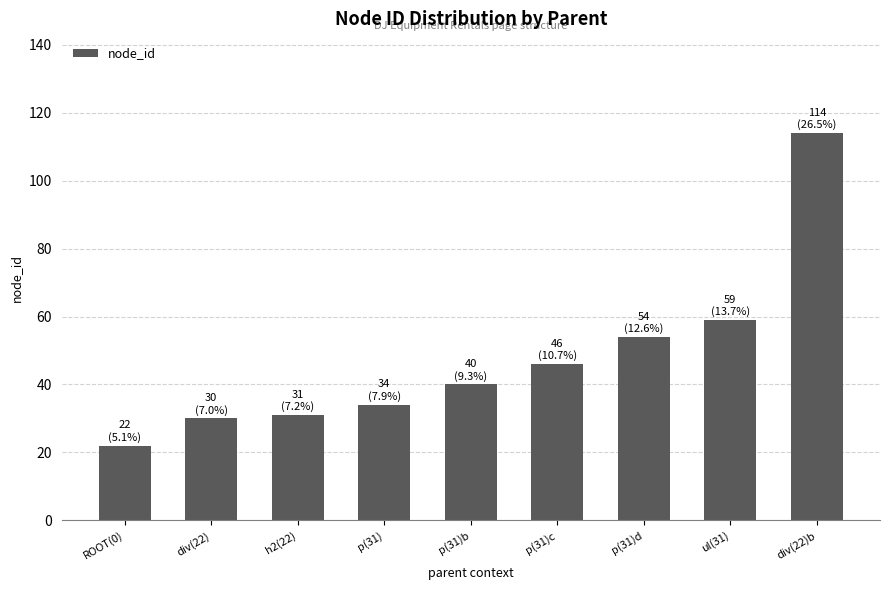

True or false: the data shows 31 at h2(22).

True